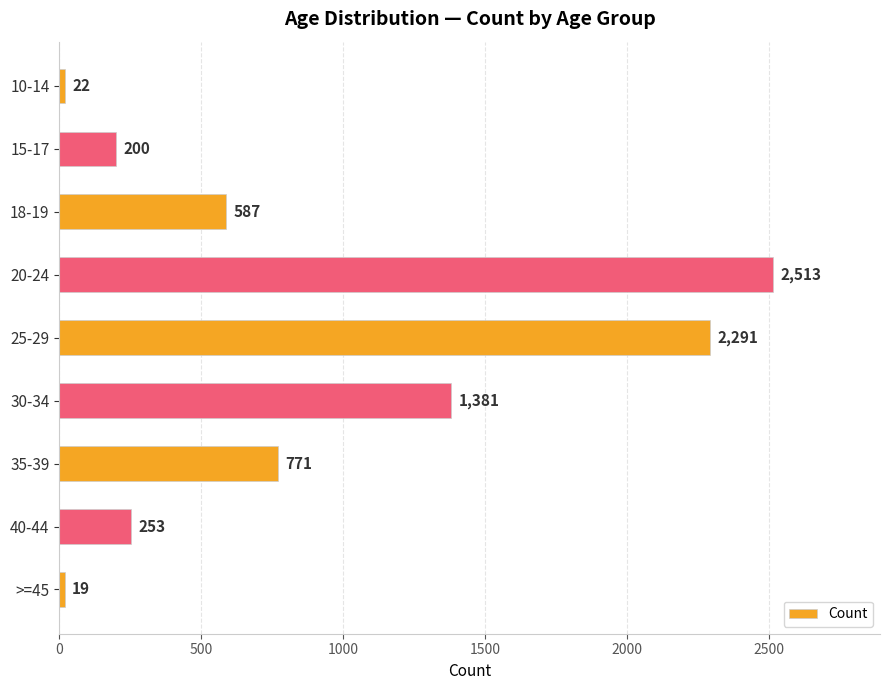

What is the difference between the maximum and minimum values?

2494